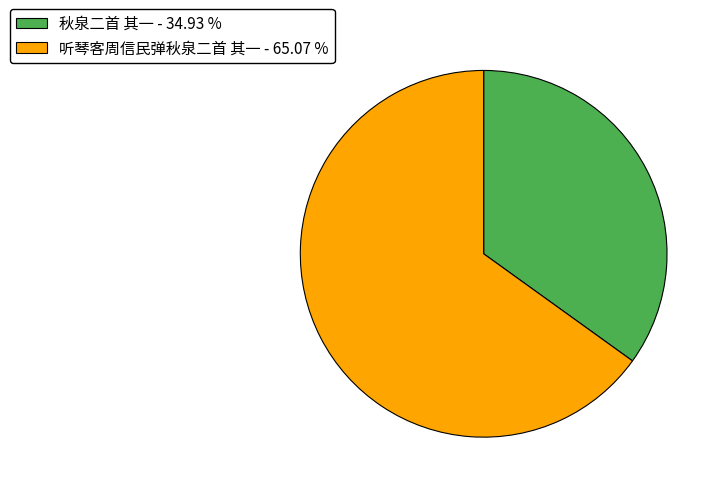

Which category has the smallest portion of the pie?

秋泉二首 其一